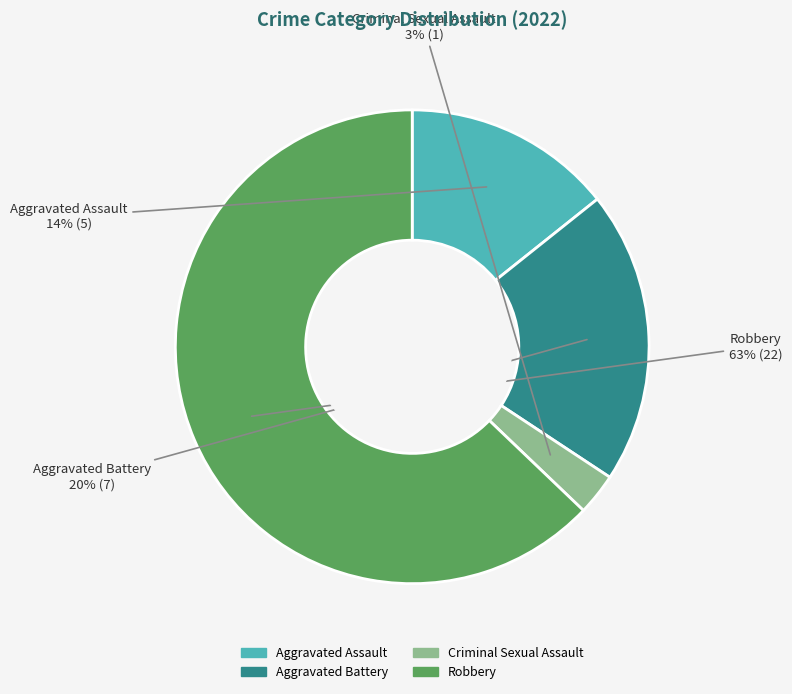

Which has a higher value, Criminal Sexual Assault or Aggravated Battery?

Aggravated Battery